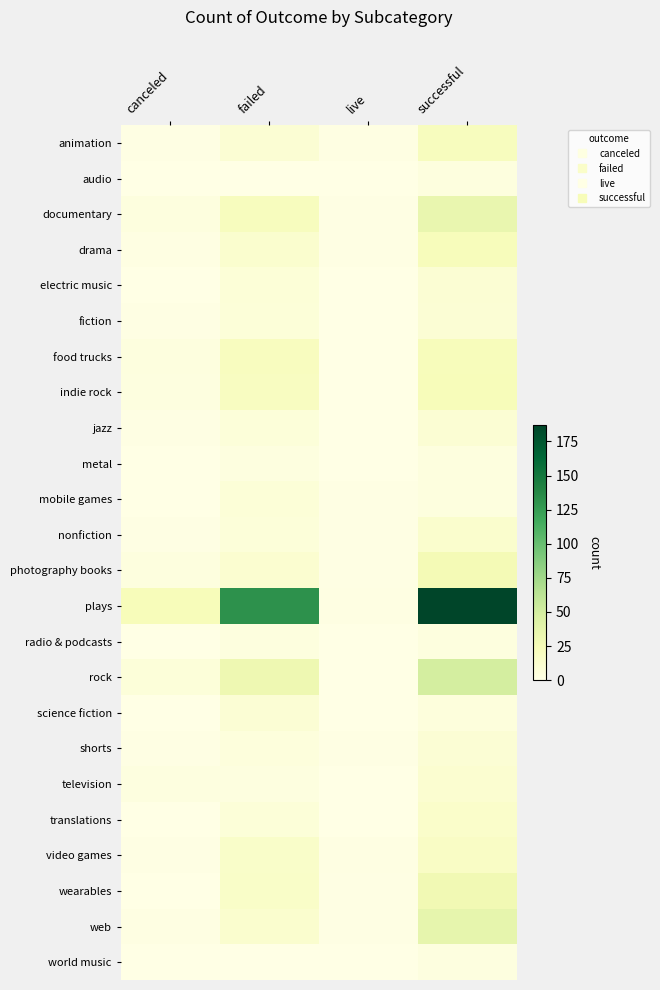

What is the total value across all series at failed?

364